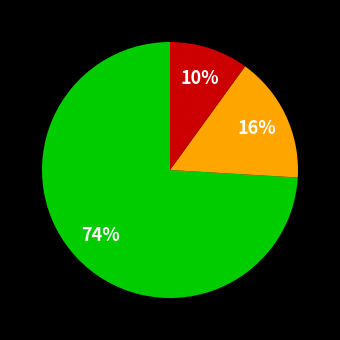

Is there a majority slice in this chart?

Yes